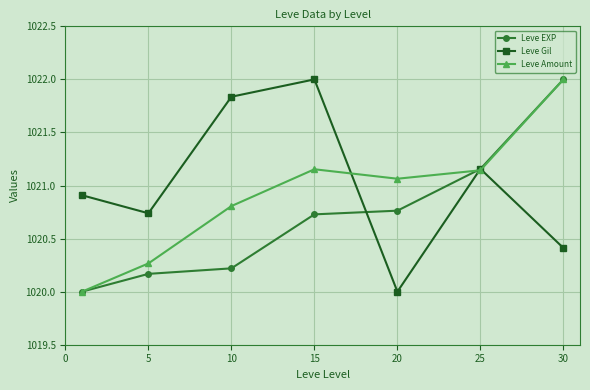

At how many categories does at least one series exceed 1021?

5